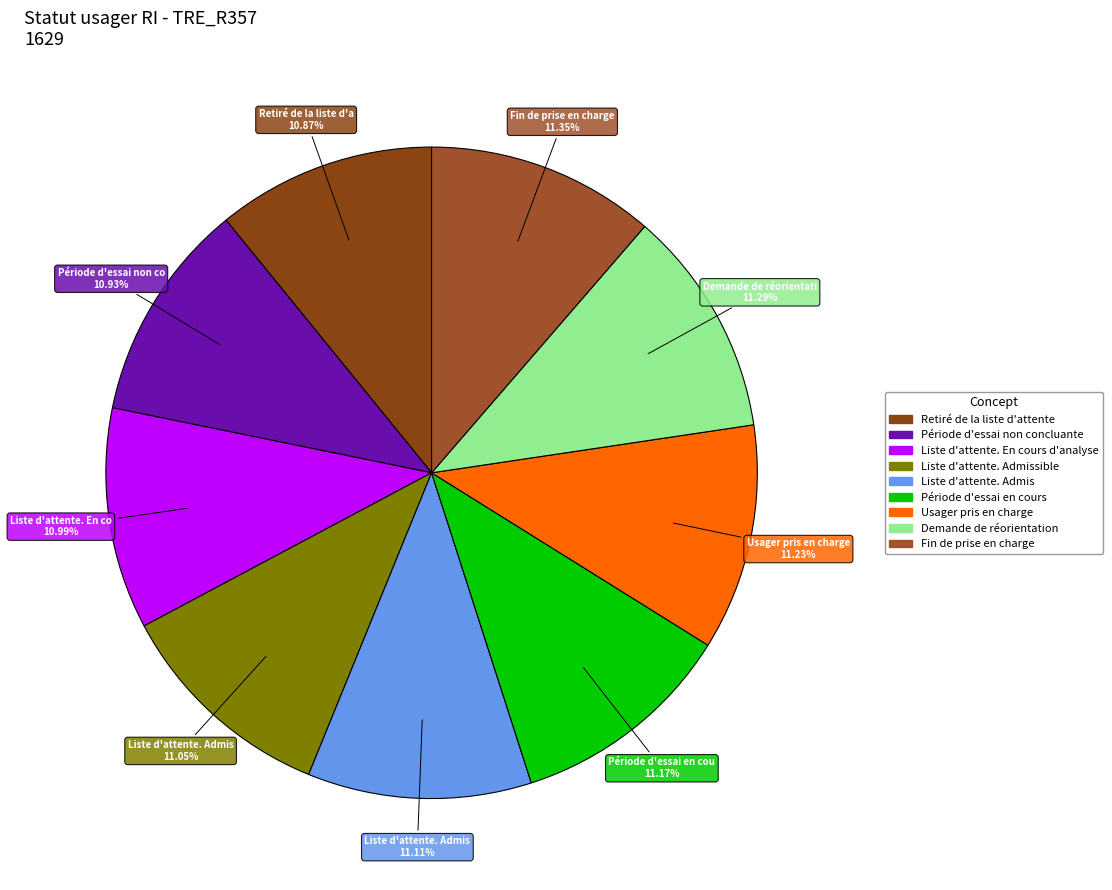

To the nearest percent, what is the average slice percentage?

11%